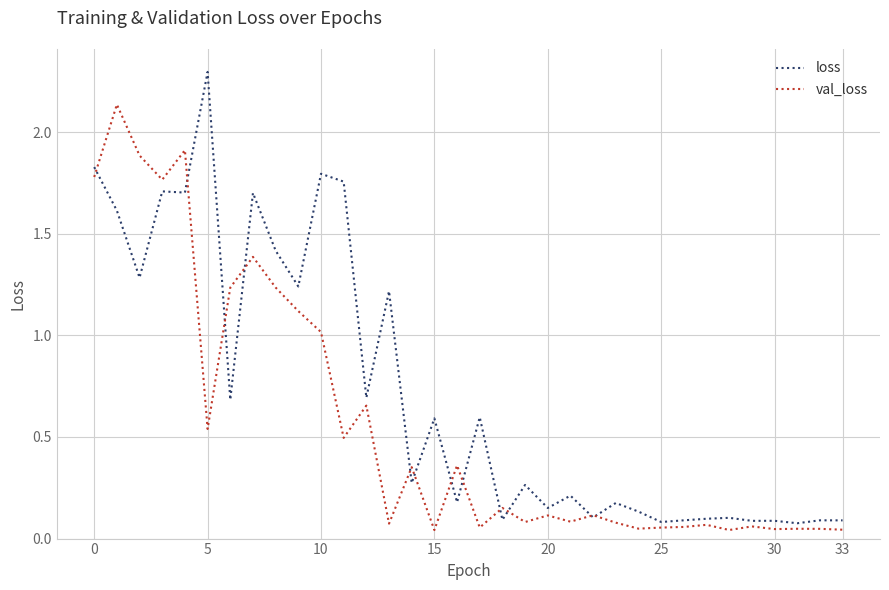

Rank the series by their average value, from highest to lowest.

loss, val_loss